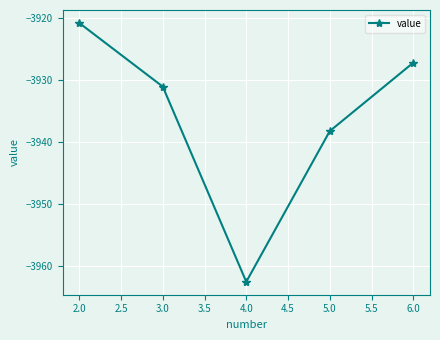

True or false: the data shows -3938.2 at 5.0.

True